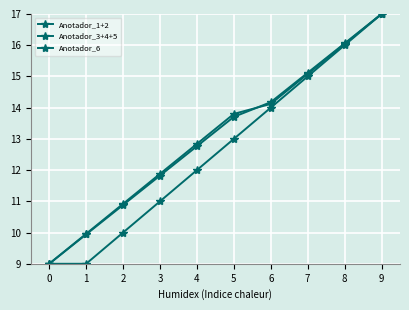

List the labels in order of Anotador_1+2 value, largest first.

9, 8, 7, 6, 5, 4, 3, 2, 1, 0